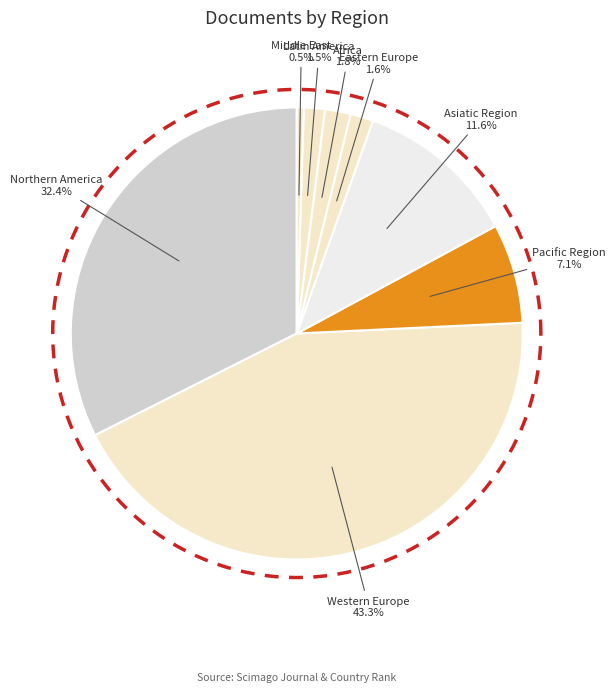

Which has a higher value, Africa or Asiatic Region?

Asiatic Region